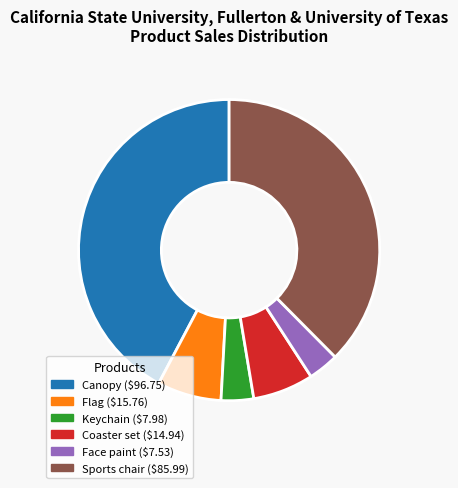

The Coaster set slice represents 7% of the pie. True or false?

True